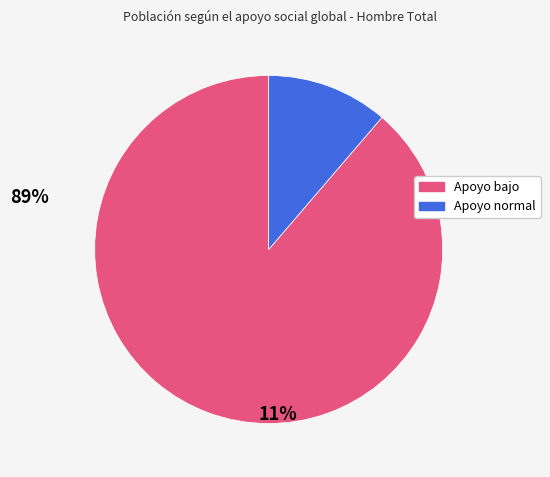

Count the number of slices in the pie.

2